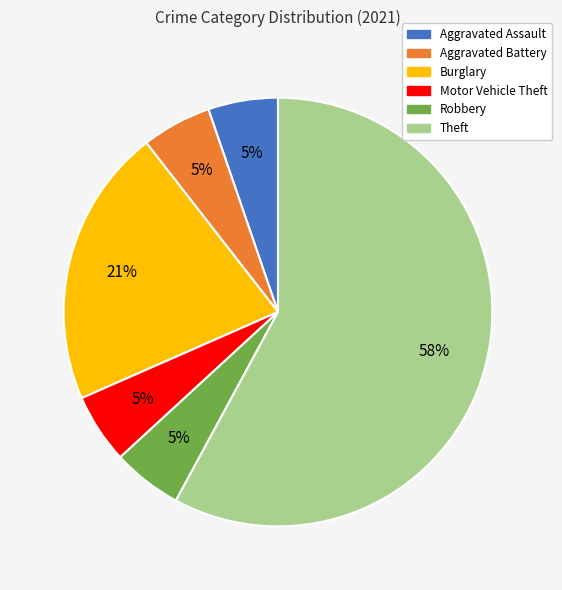

Does Robbery represent more than half of the total?

No